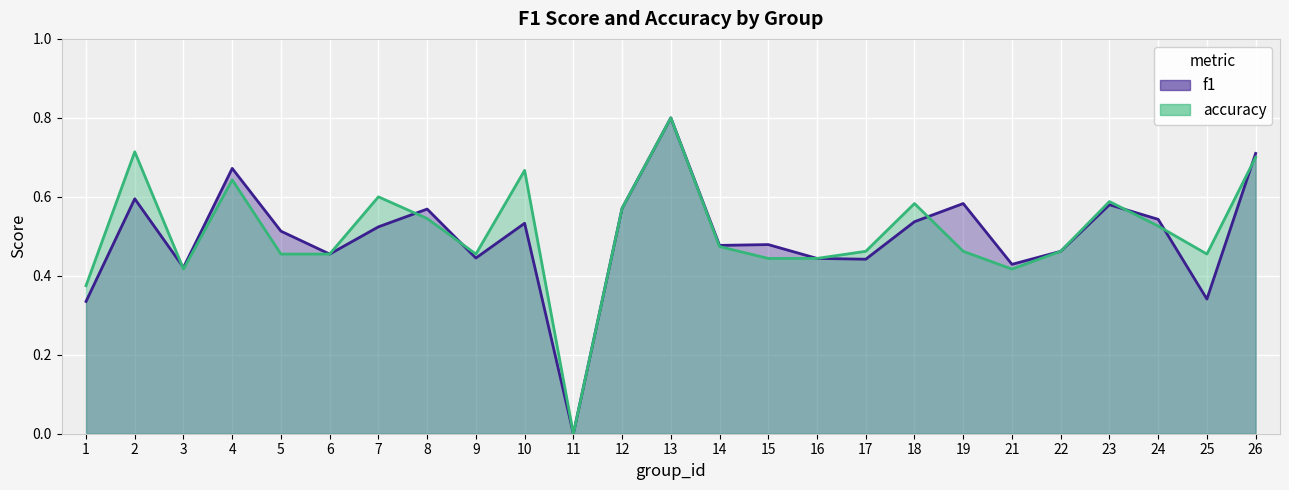

At which label is accuracy closest to 0?

11